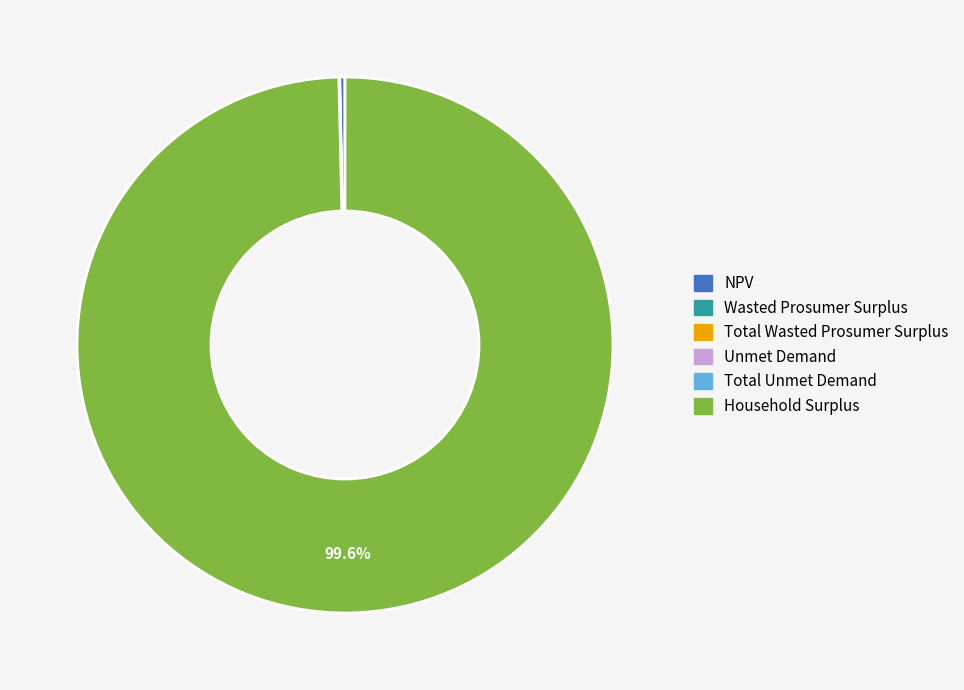

Is there a majority slice in this chart?

Yes